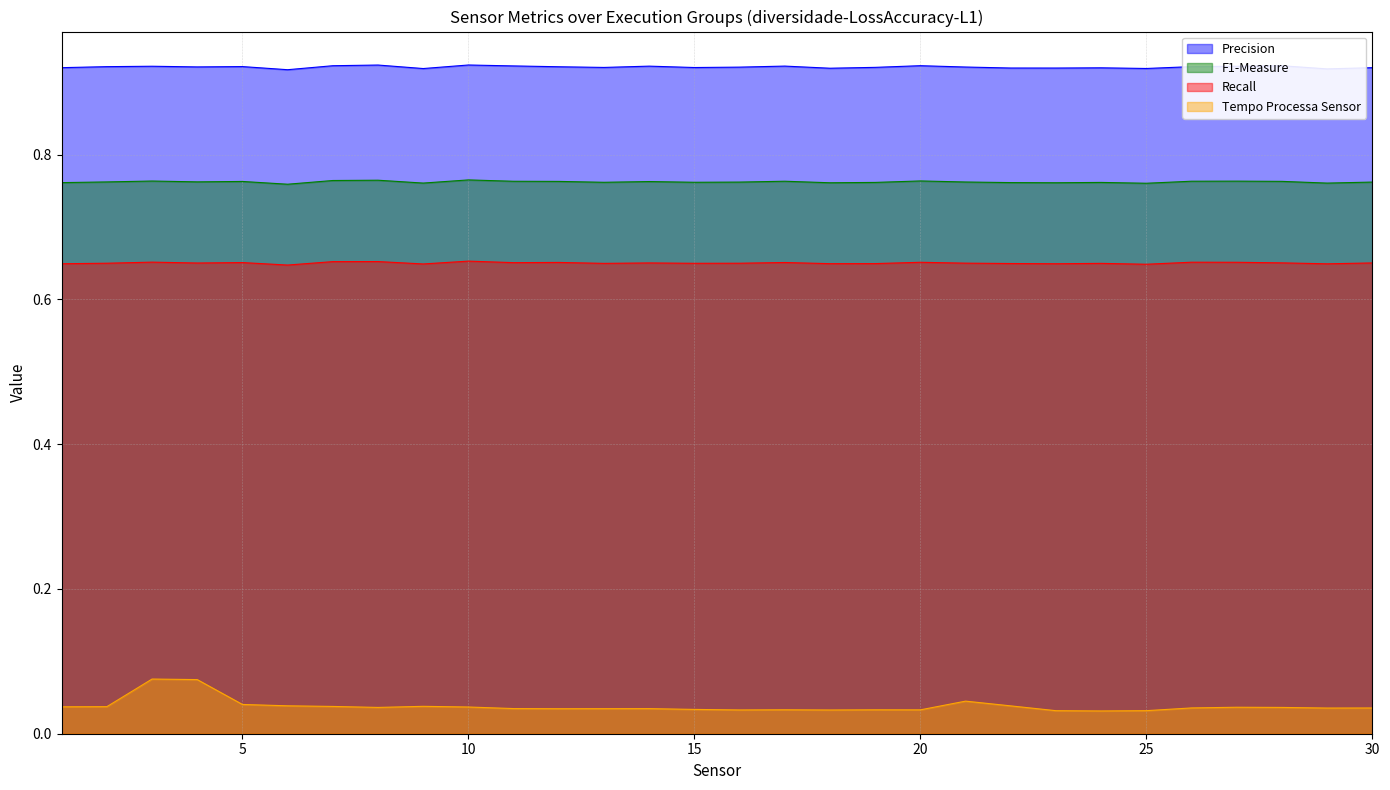

True or false: Recall and Tempo Processa Sensor intersect in this chart.

False